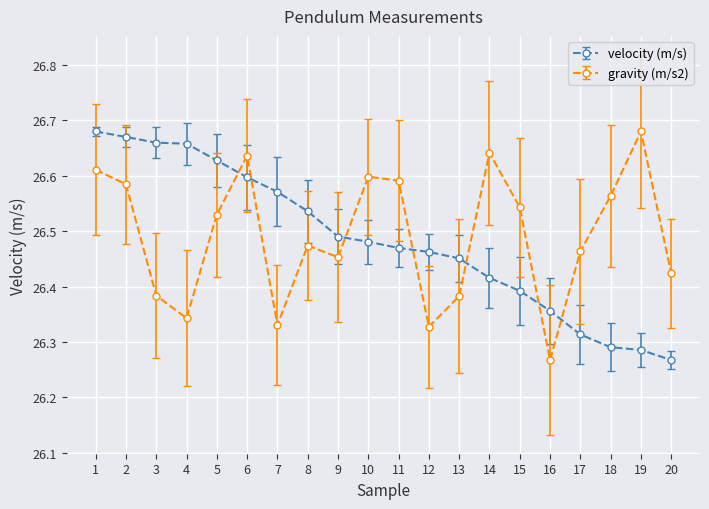

Which series has the largest total across all categories?

gravity (m/s2)